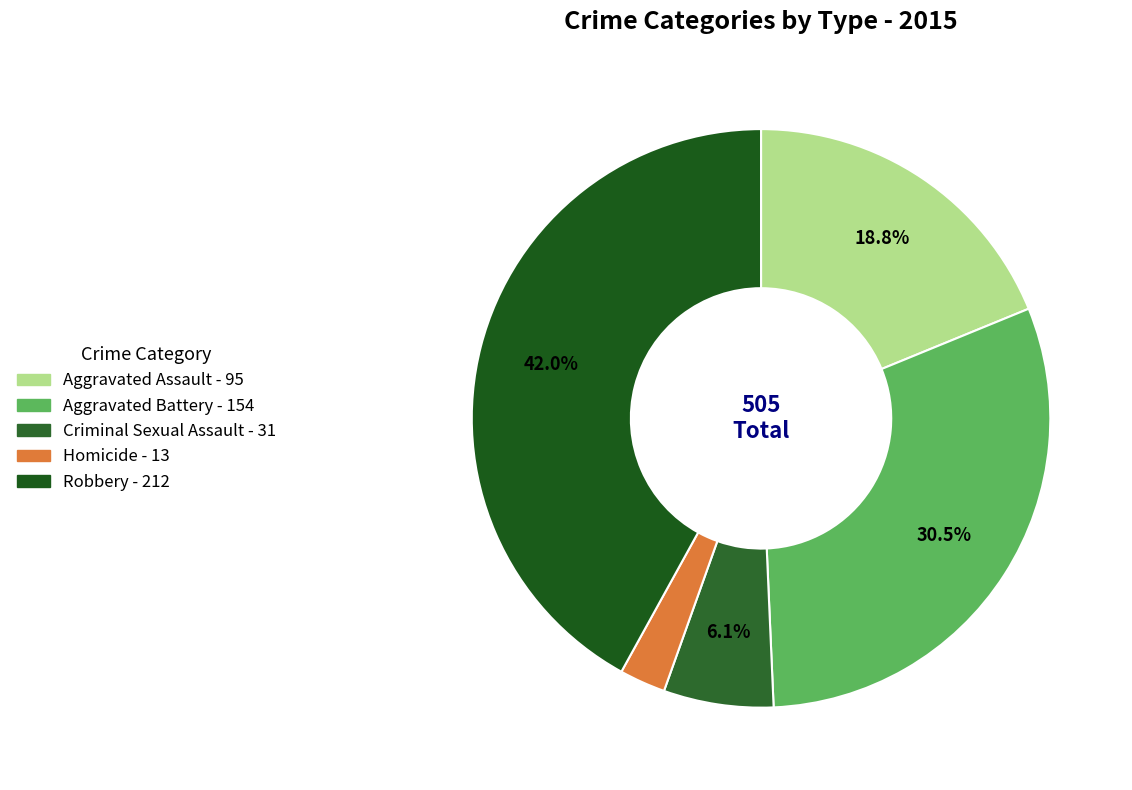

How many segments does this pie chart have?

5